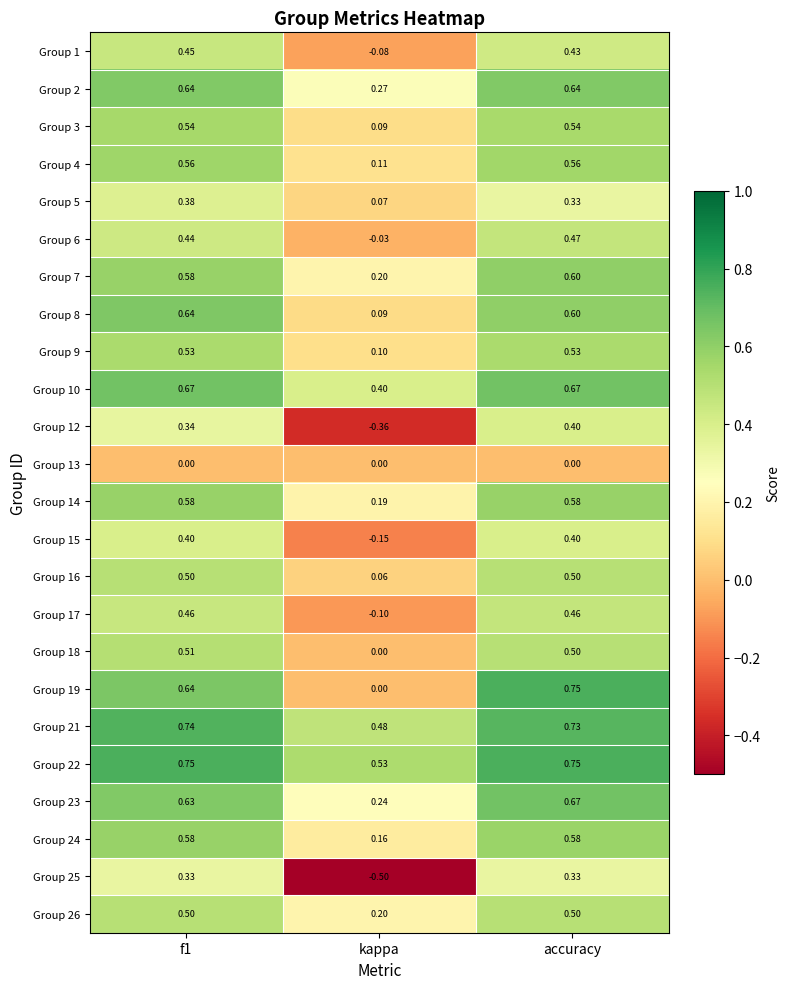

Which label corresponds to the smallest value in the chart?

kappa